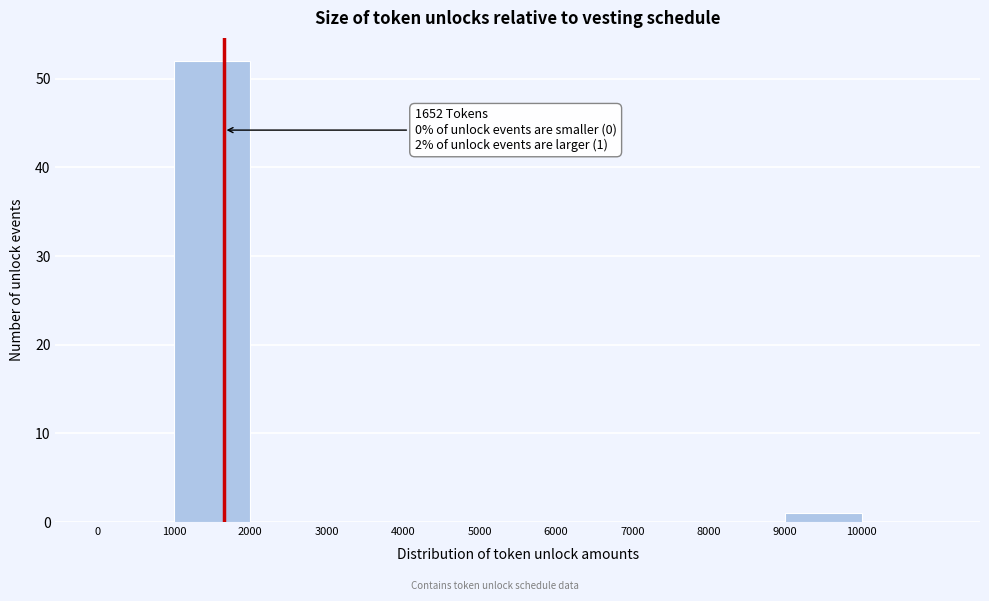

Over which range of the x-axis is the bar tallest?

1000 to 2000